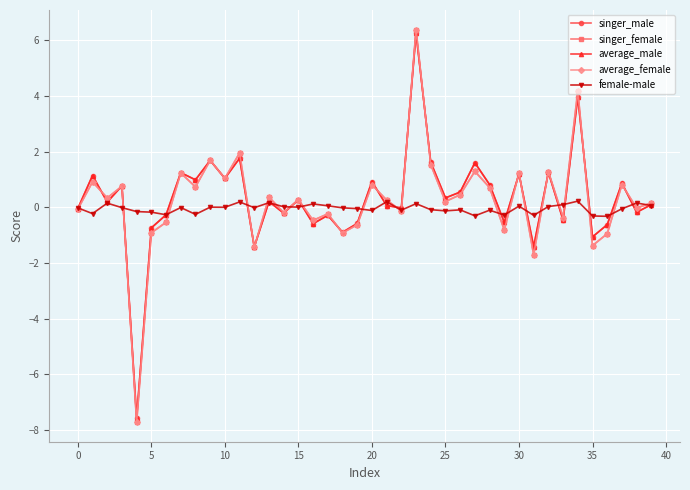

Count the number of categories in the chart.

40